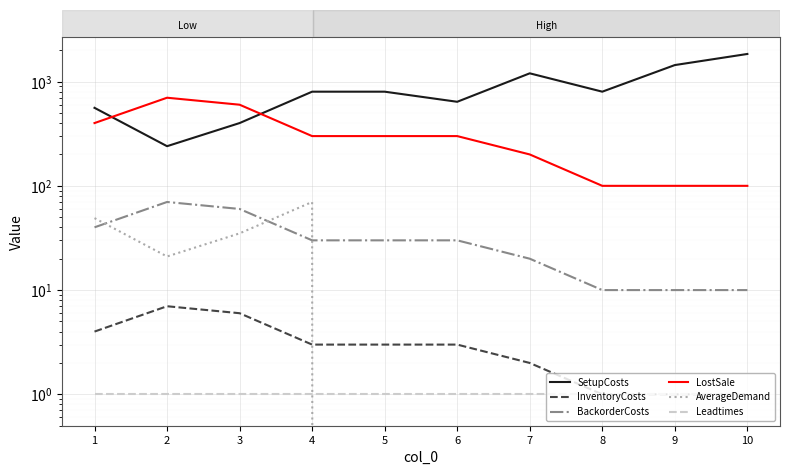

Where does the BackorderCosts series first go above 30?

1